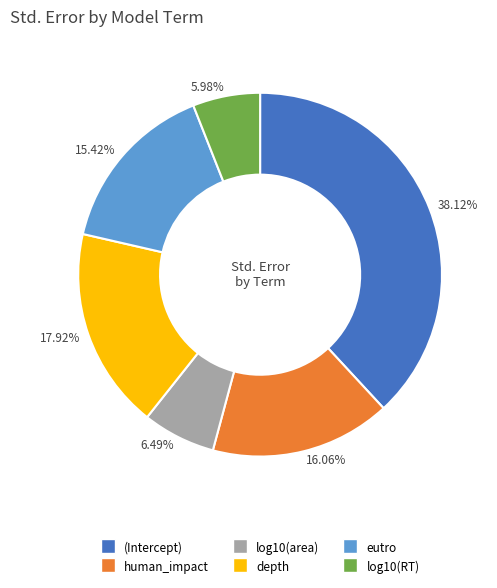

Does log10(area) account for over 50% of the chart?

No